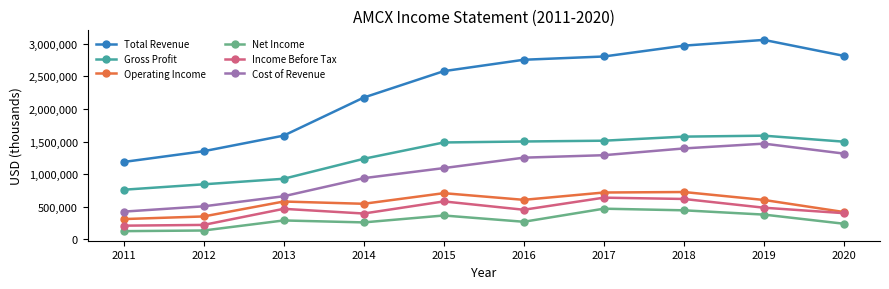

What is the minimum value for Operating Income?

311800